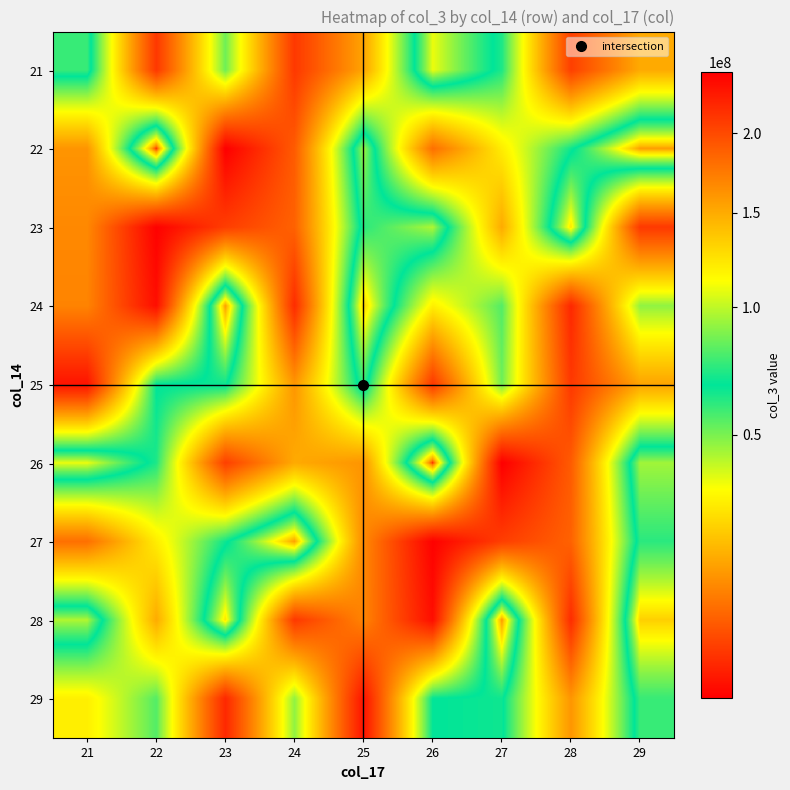

Count the number of data series in this chart.

9